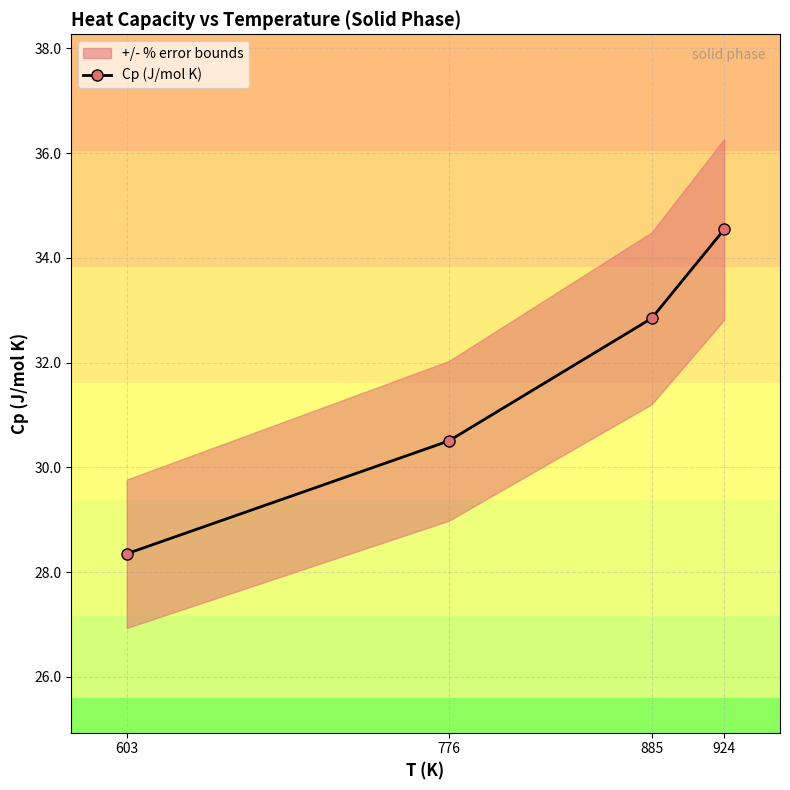

Reading left to right, transcribe all the data shown in this chart.

603=28.3	776=30.5	885=32.8	924=34.5